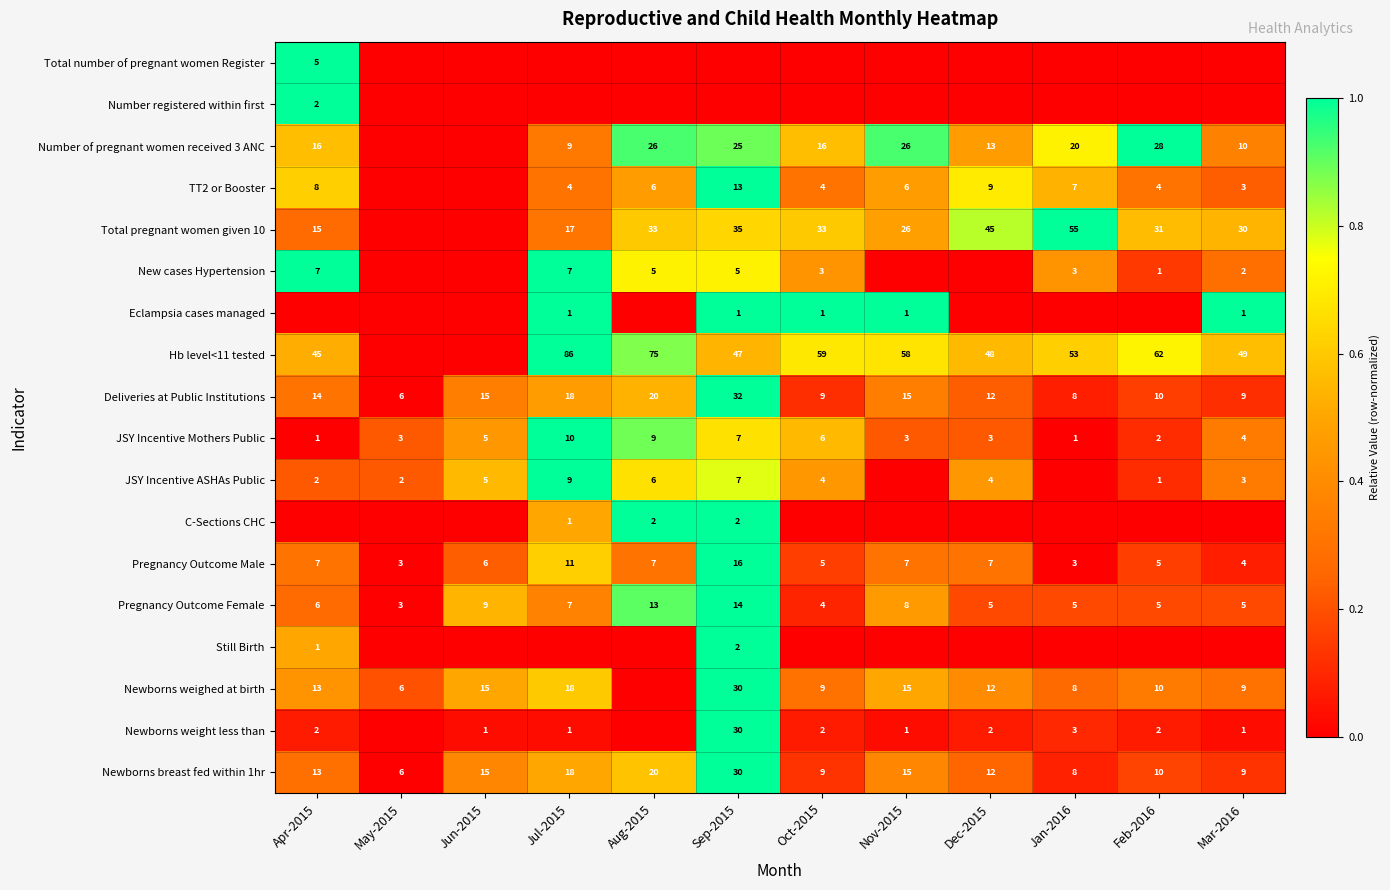

Is it true that New cases Hypertension equals 9 at Jul-2015?

False